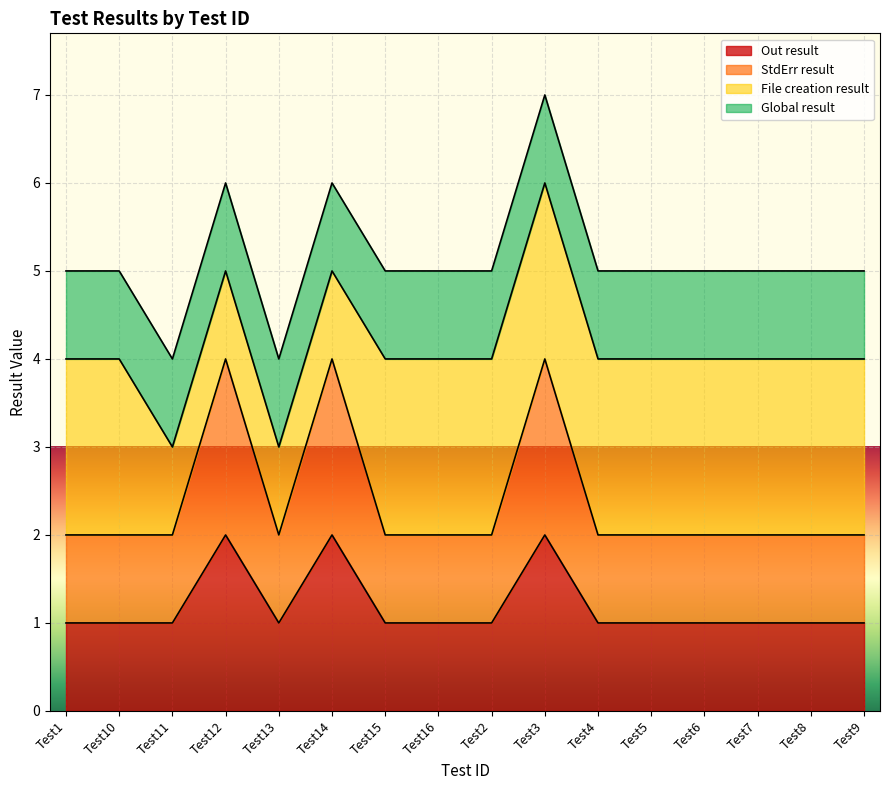

True or false: Out result has more than 2 interior local peaks.

True